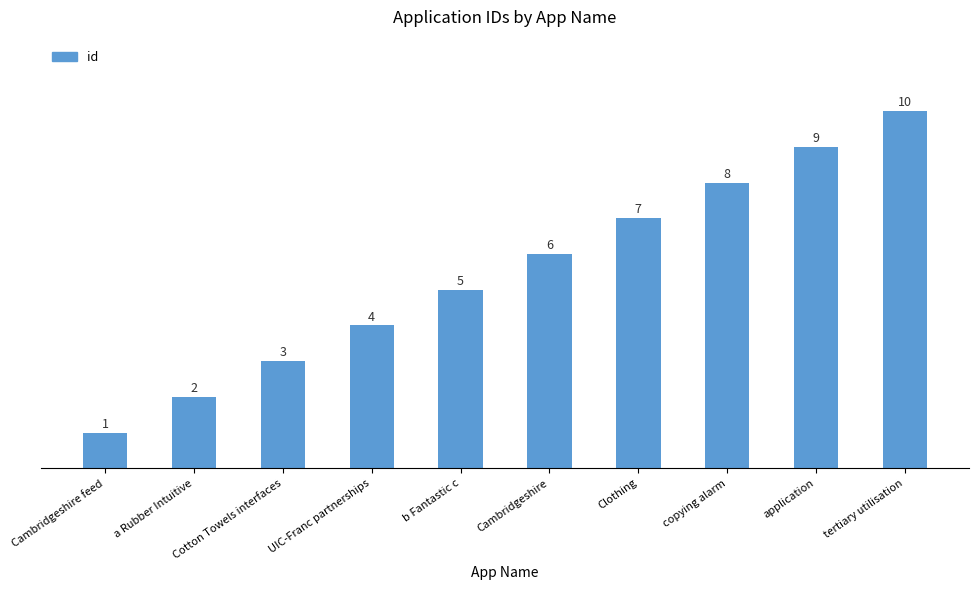

Is it true that the value at application is 12?

False